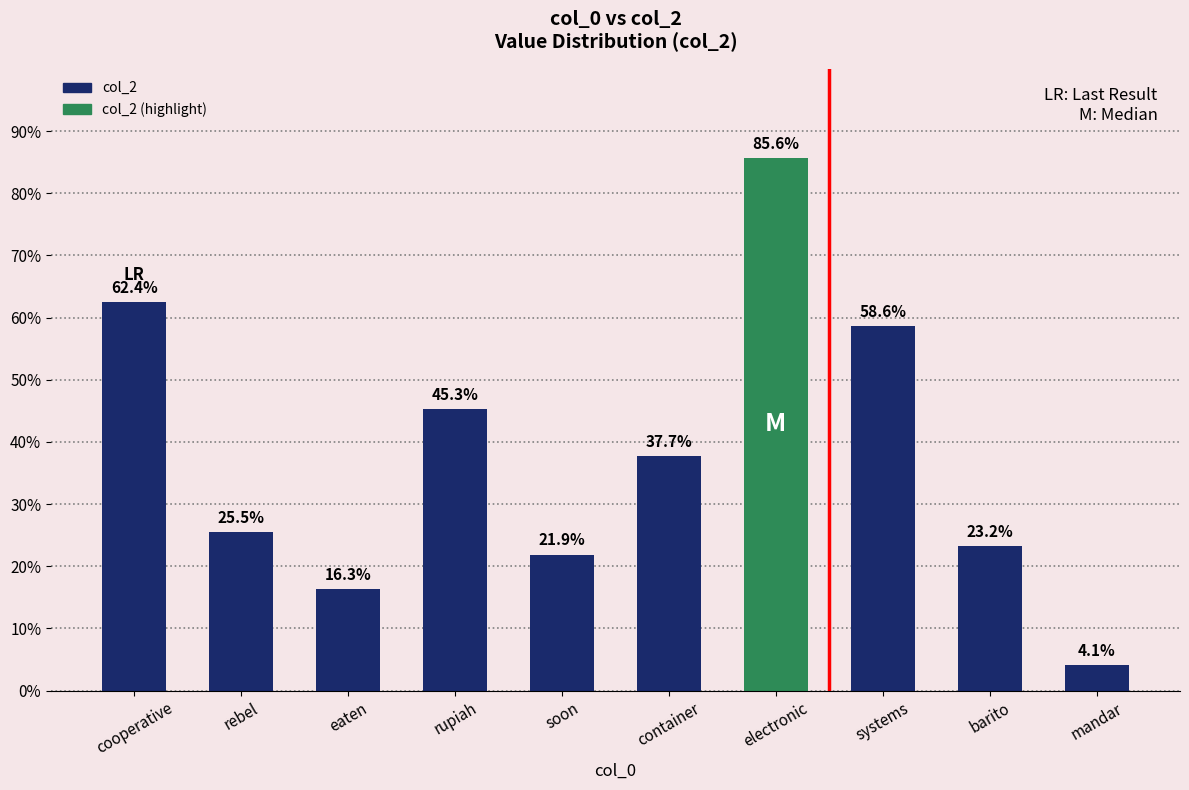

Are the bars horizontal?

No